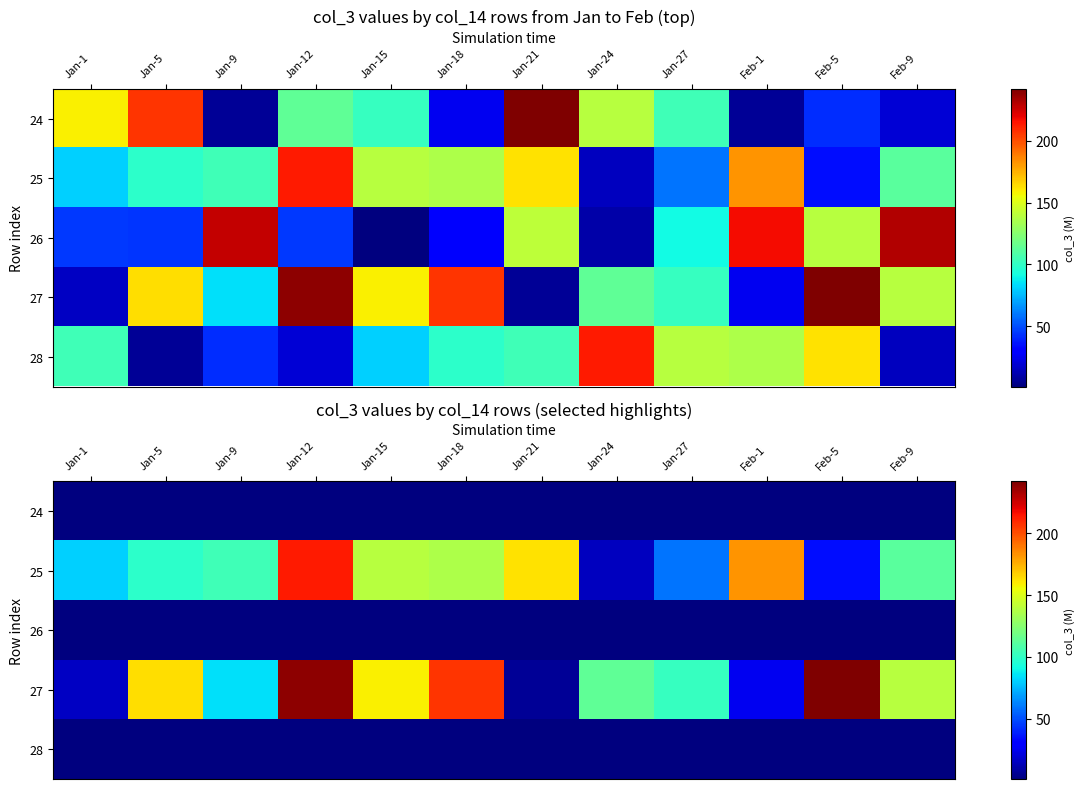

List the series in order of their peak value, highest first.

27, 25, 24, 26, 28